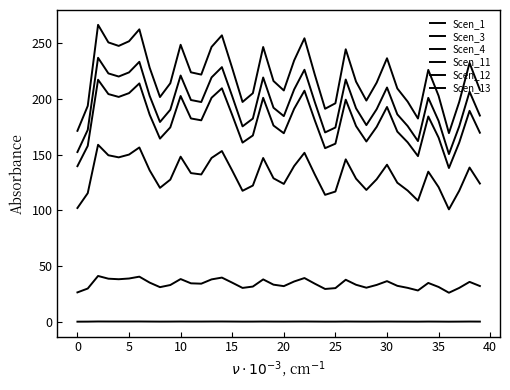

Does the chart have visible grid lines?

No